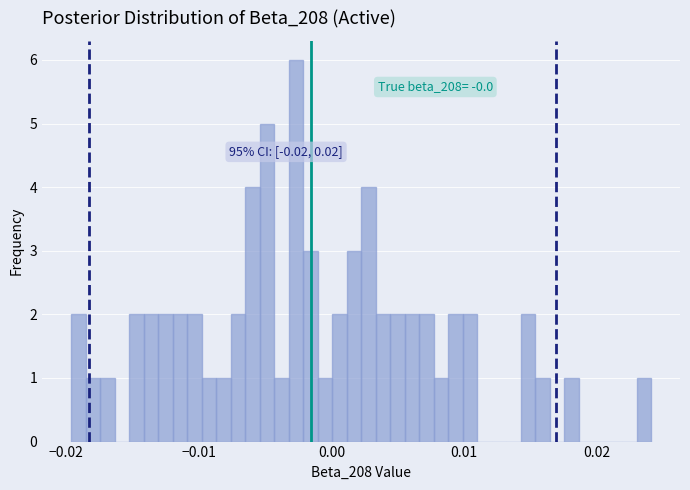

Around what value on the x-axis is the tallest bar? Give the approximate position of its centre, as read against the axis.

-0.003